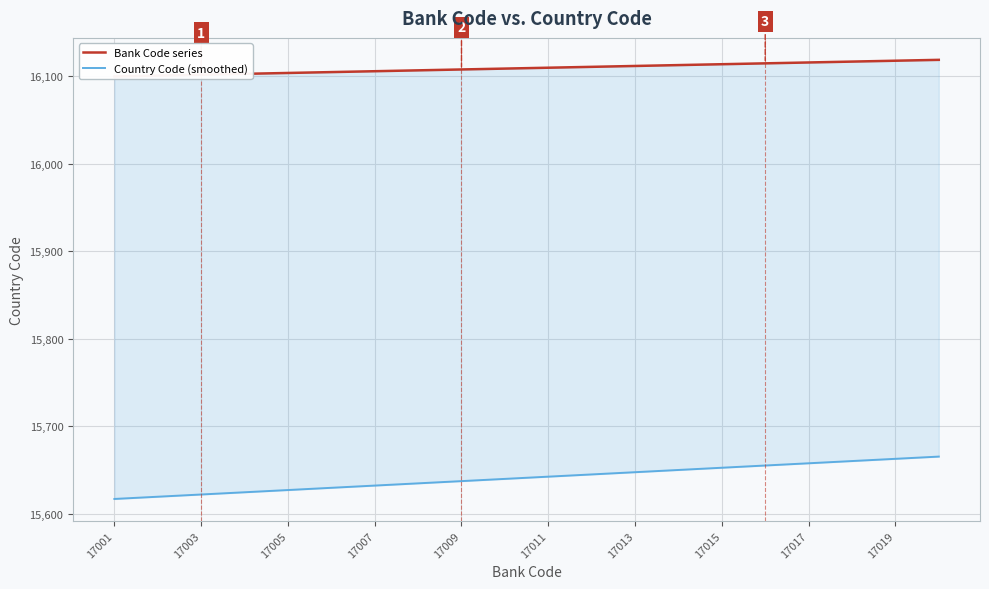

True or false: Bank Code series and Country Code (smoothed) cross at least once.

False